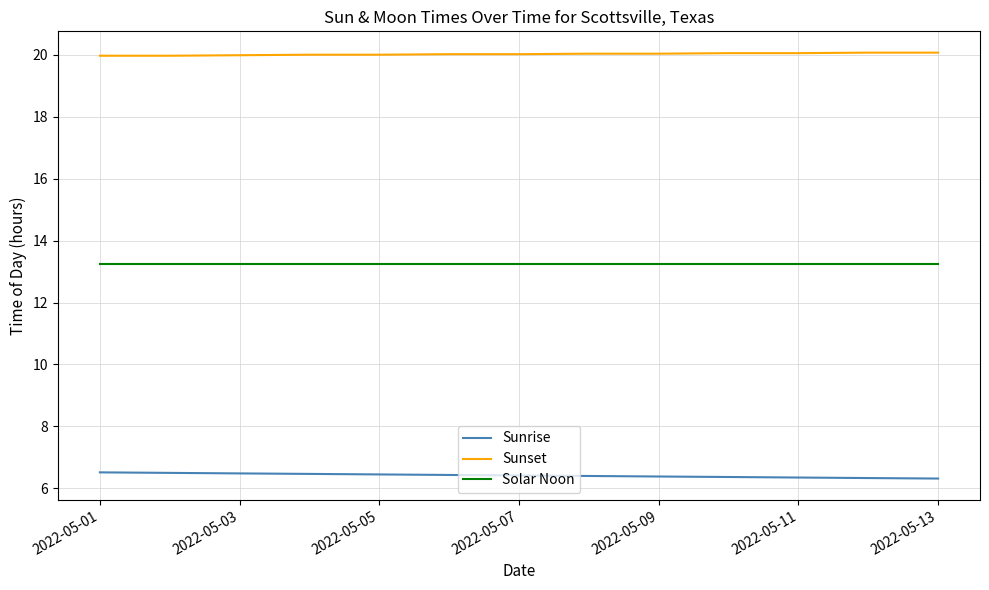

Rank the series by their average value, from highest to lowest.

Sunset, Solar Noon, Sunrise